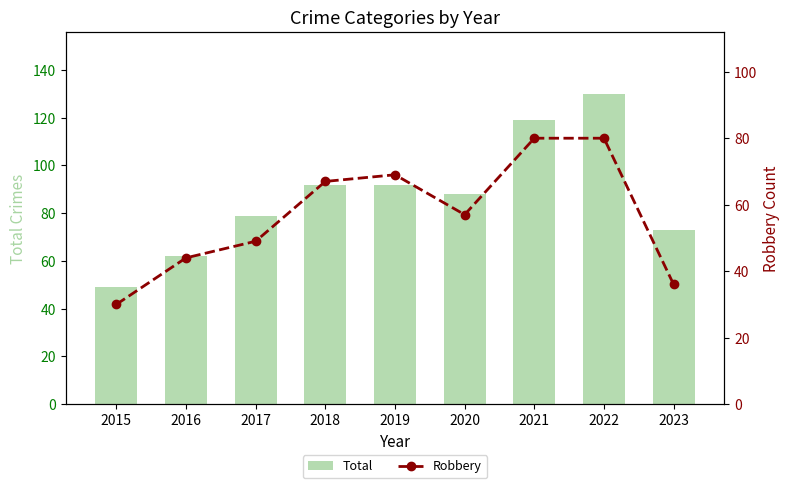

Rank the categories by Total value from highest to lowest.

2022, 2021, 2018, 2019, 2020, 2017, 2023, 2016, 2015